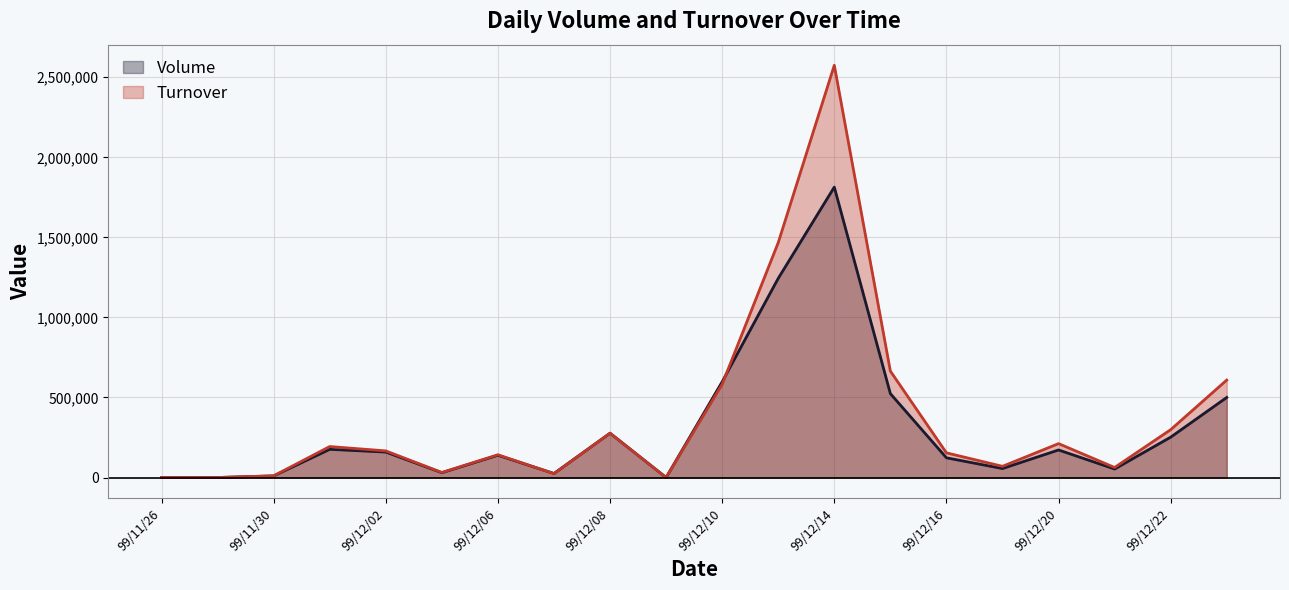

Which series has the largest range (max minus min)?

Turnover